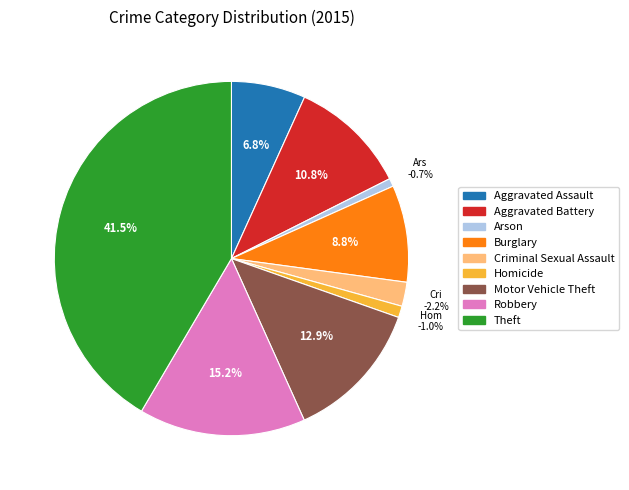

To the nearest percent, what is the difference between the largest and smallest slice percentages?

41%